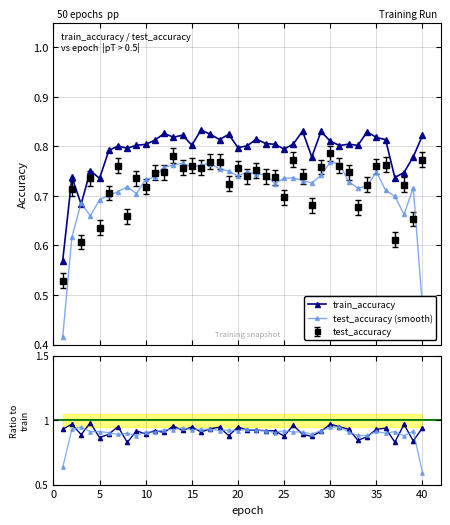

True or false: train_accuracy has a value of 1.1 at 36.

False